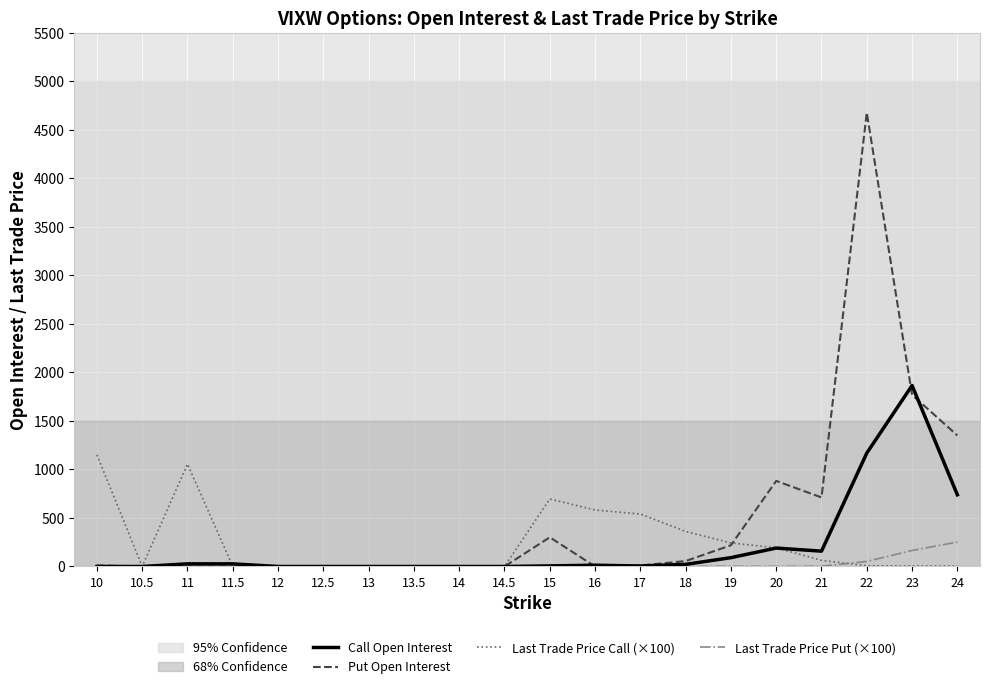

Which series has the largest total across all categories?

Put Open Interest